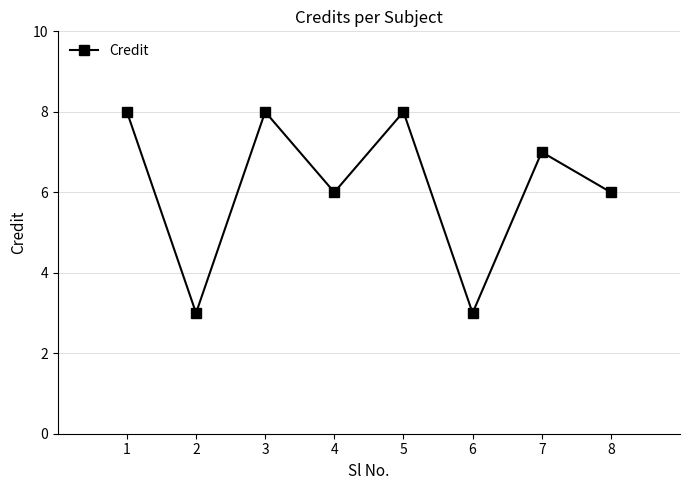

How many distinct data groups are displayed?

1